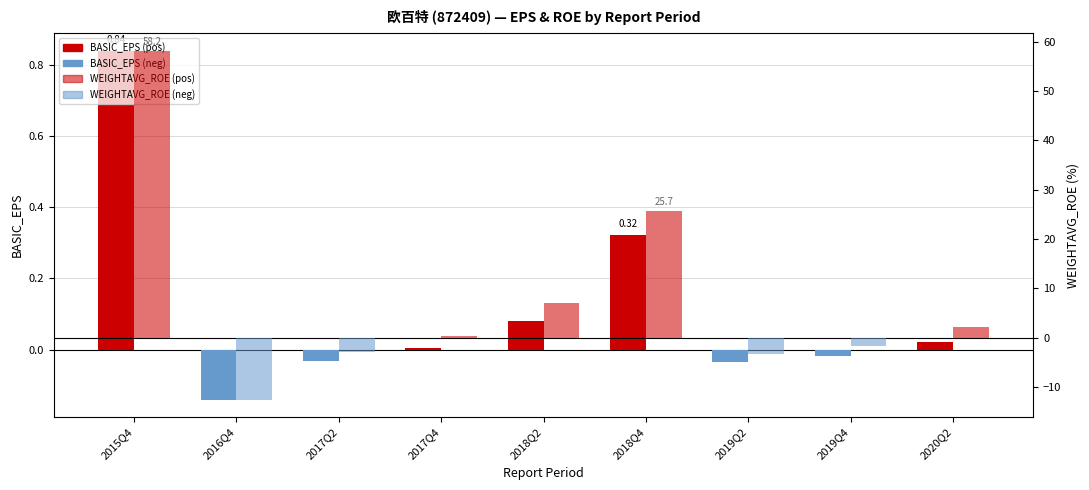

What is the sum of all BASIC_EPS values?

1.0